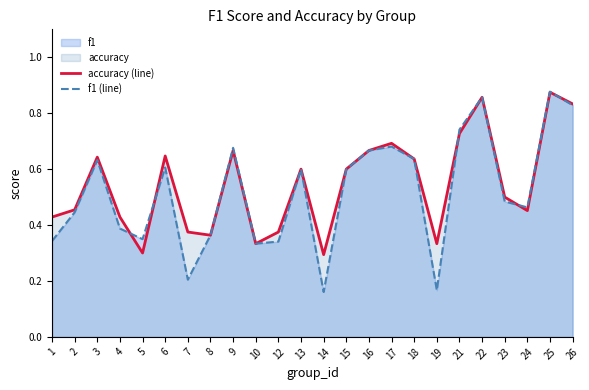

Which category has the lowest value in the f1 (line) series?

14